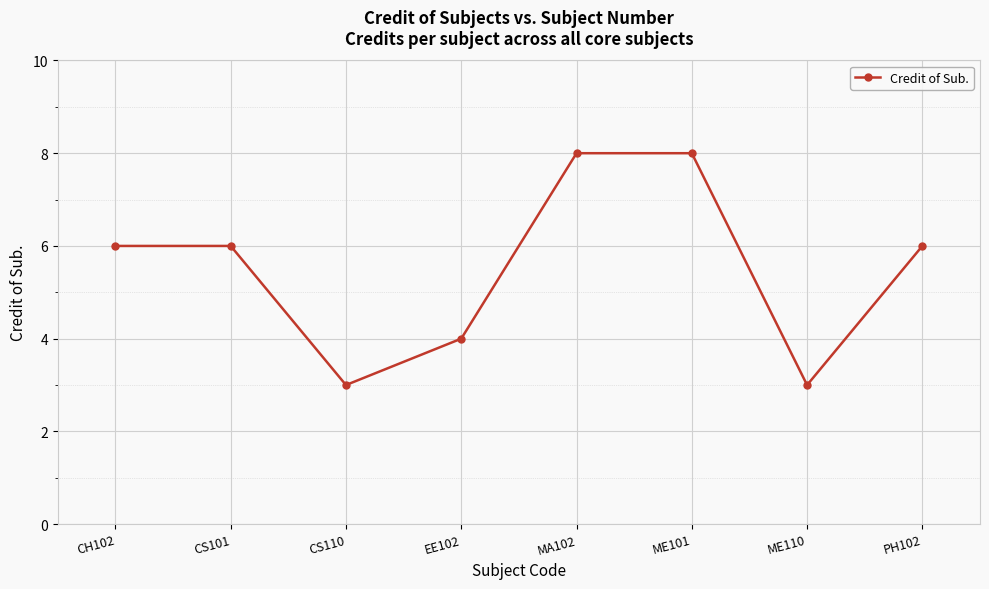

What is the maximum value shown in the chart?

8